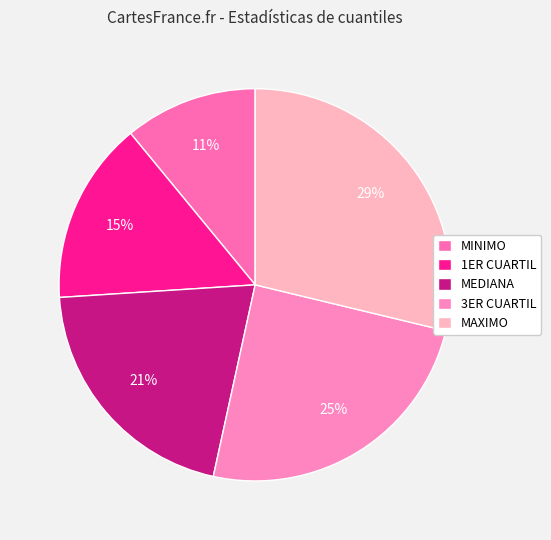

How many segments does this pie chart have?

5